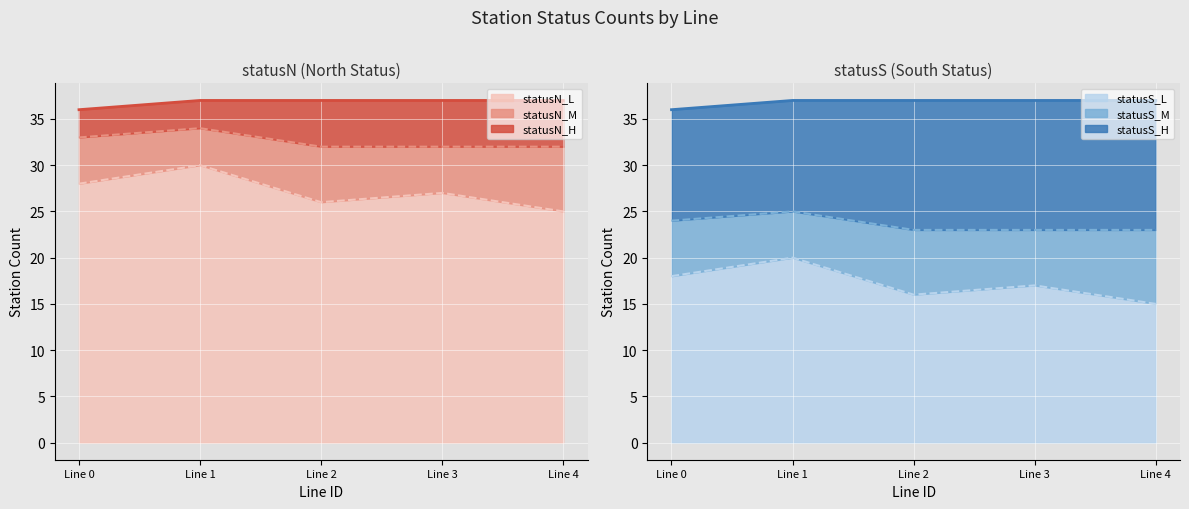

What is the difference between the highest and lowest values at lineID_4?

20